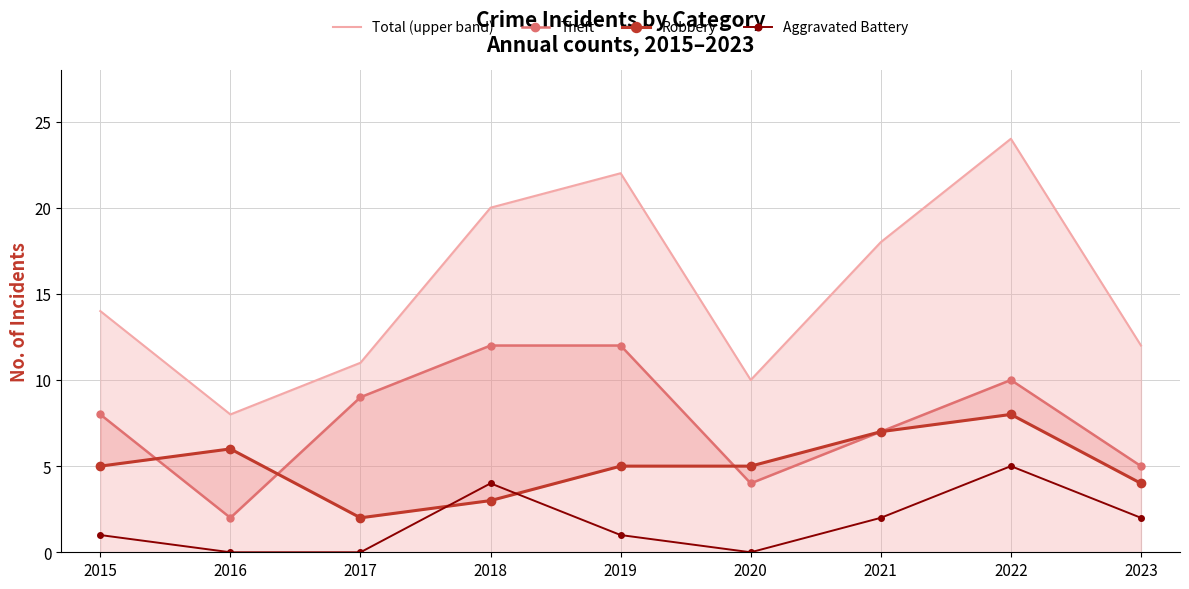

What is the value of the Total (upper band) point at the 4th from the left?

20